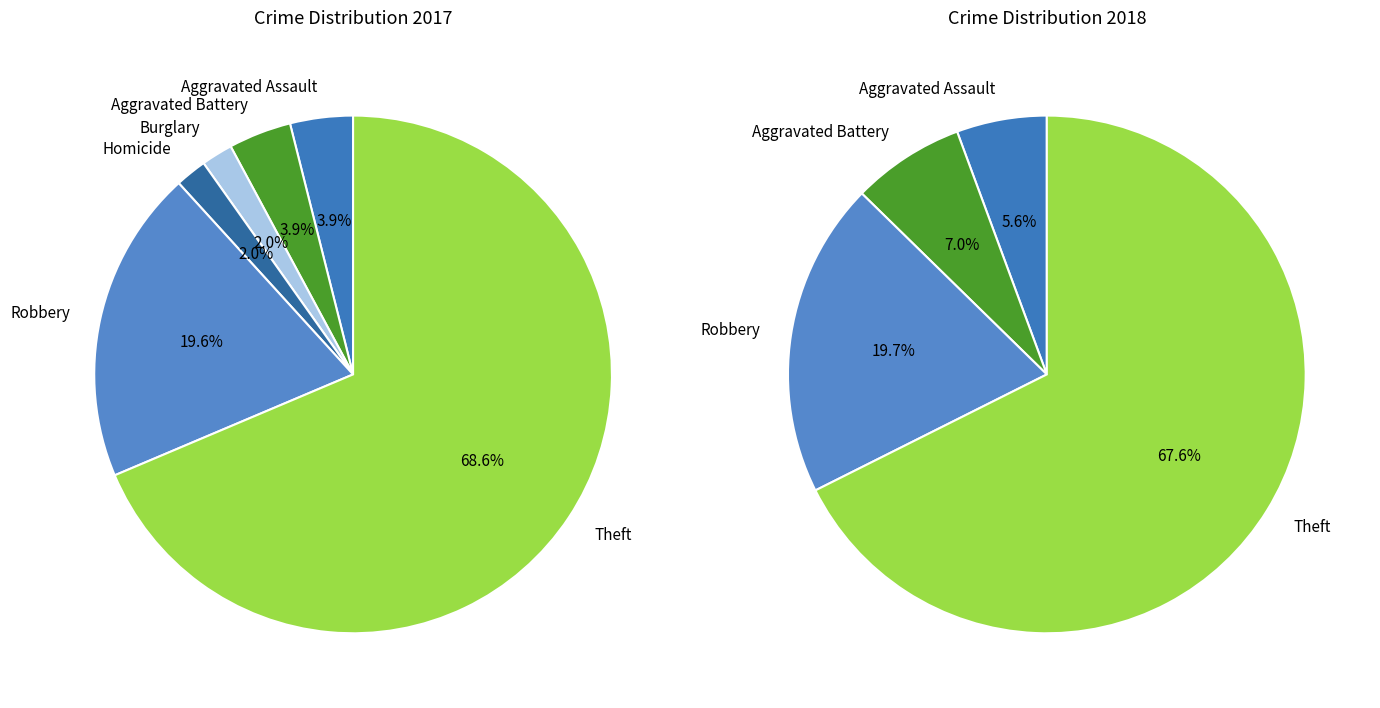

Approximately how many times larger is the value at Robbery compared to Aggravated Battery?

5.0